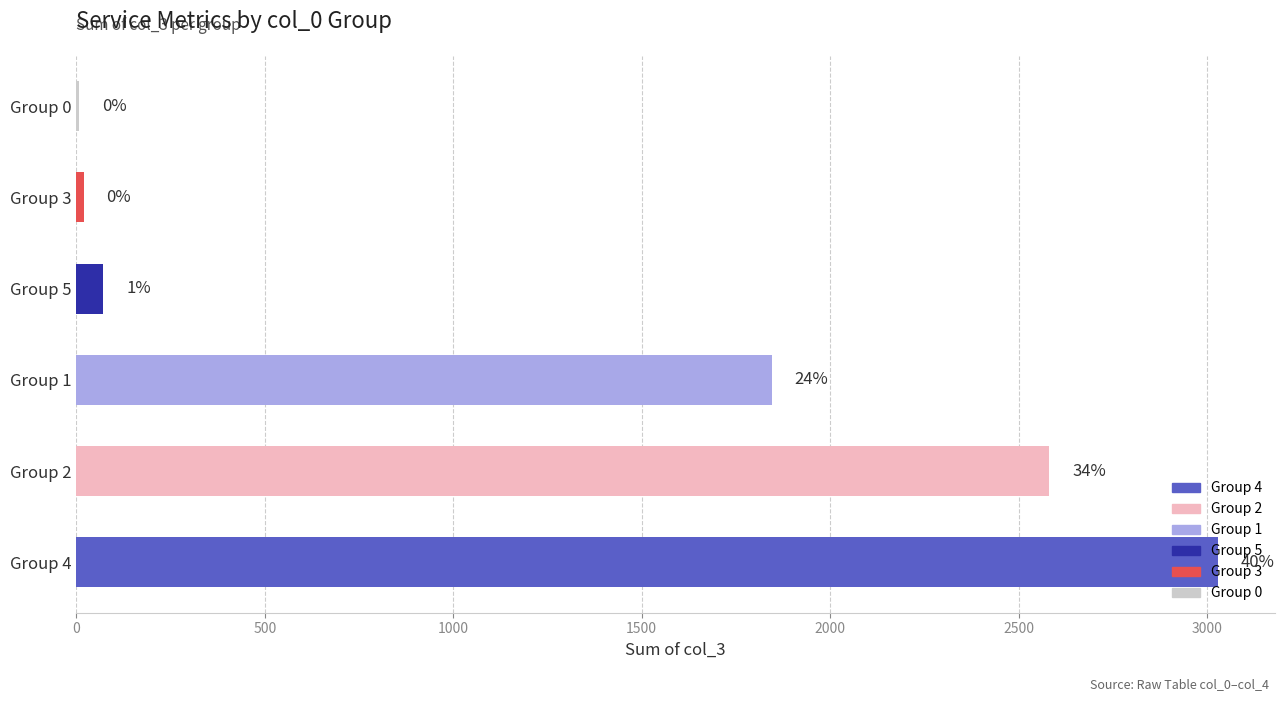

Are the bars horizontal?

Yes